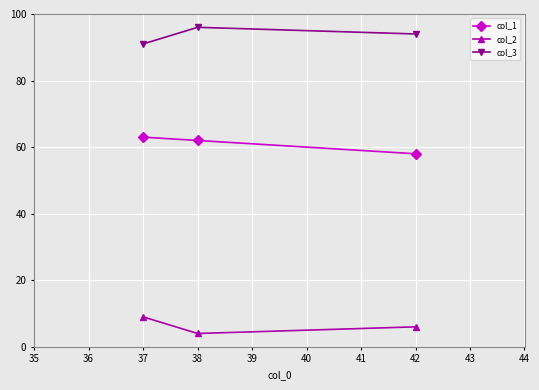

Reading right to left, extract all data points from this chart.

col_1: 42=58	38=62	37=63
col_2: 42=6	38=4	37=9
col_3: 42=94	38=96	37=91